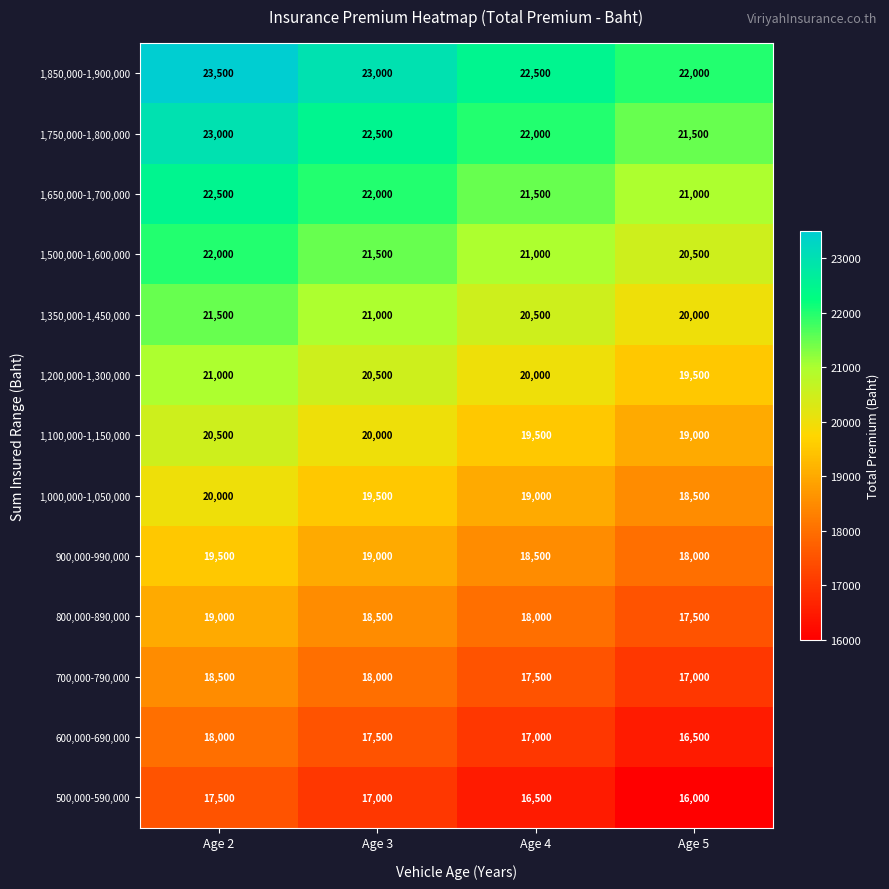

Which series has the largest total across all categories?

1,850,000-1,900,000